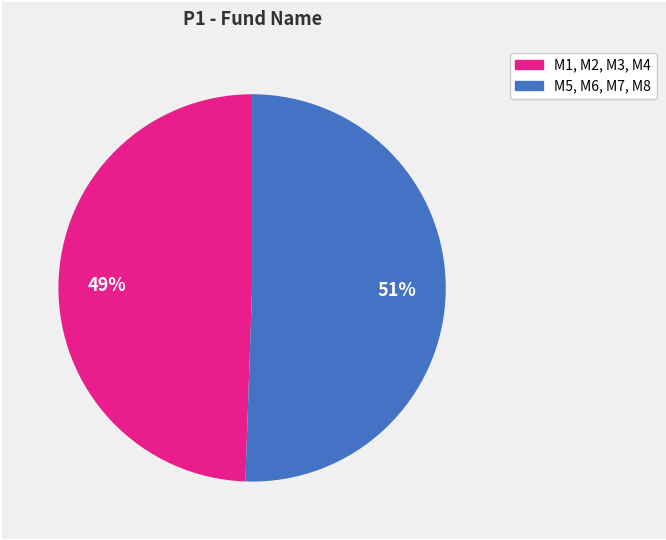

Is there a majority slice in this chart?

Yes